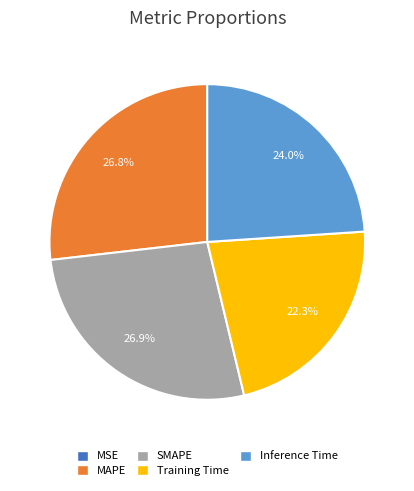

Which has a higher value, MAPE or Inference Time?

MAPE